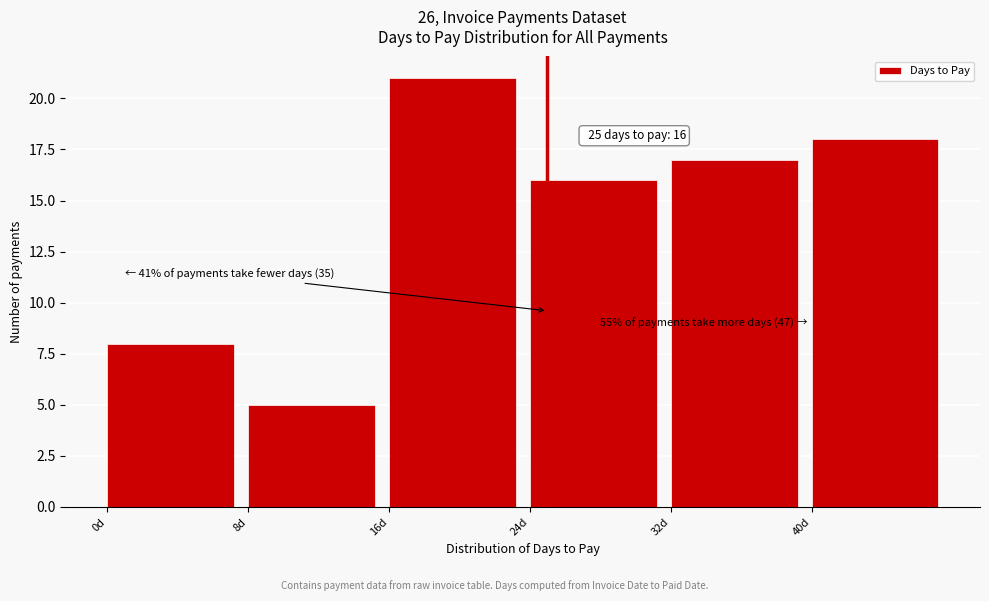

Which range on the x-axis has the tallest bar?

16 to 24